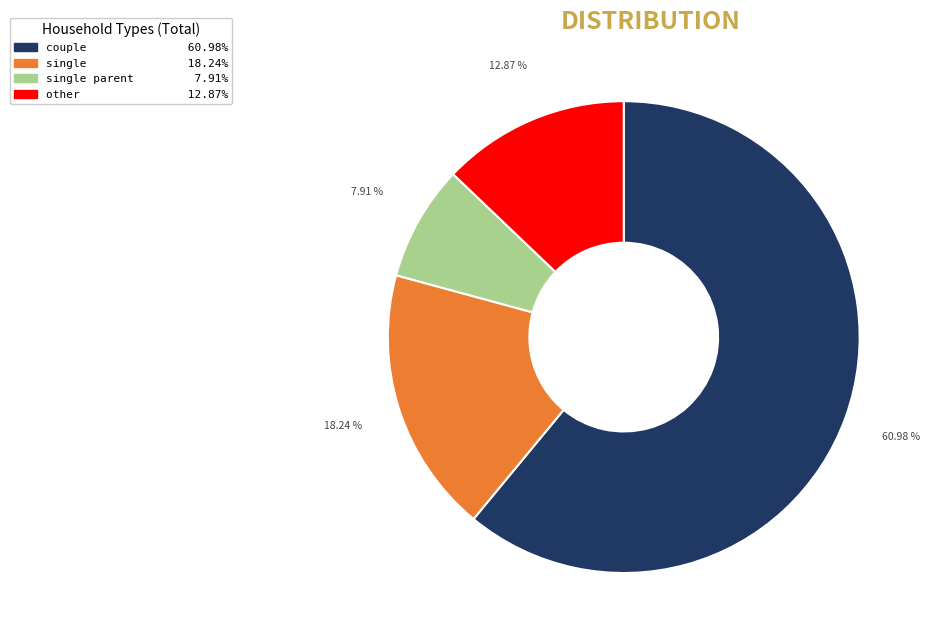

Count the number of slices in the pie.

4